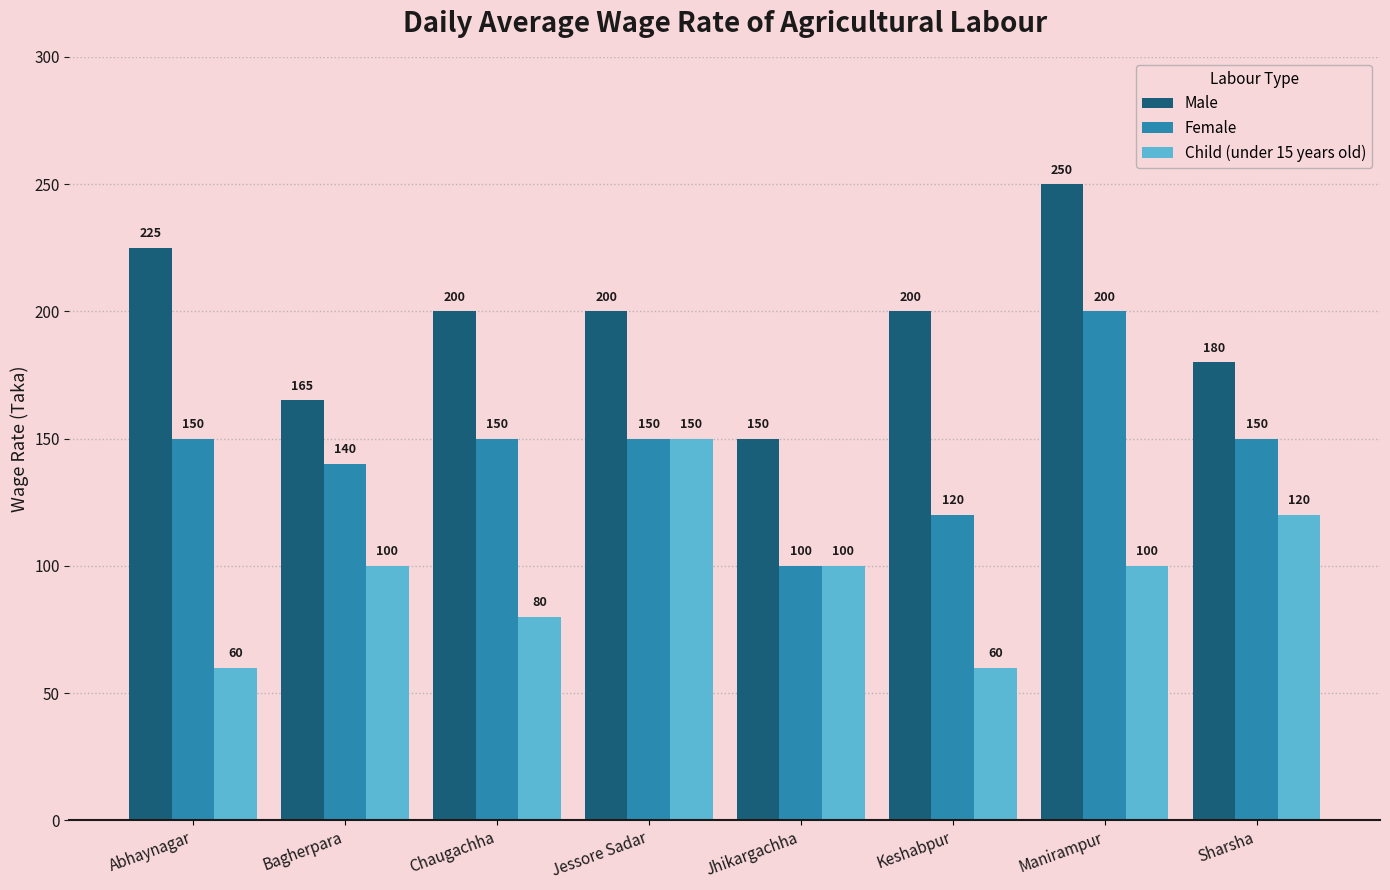

What is the sum of the Male values at Chaugachha and Jessore Sadar?

400